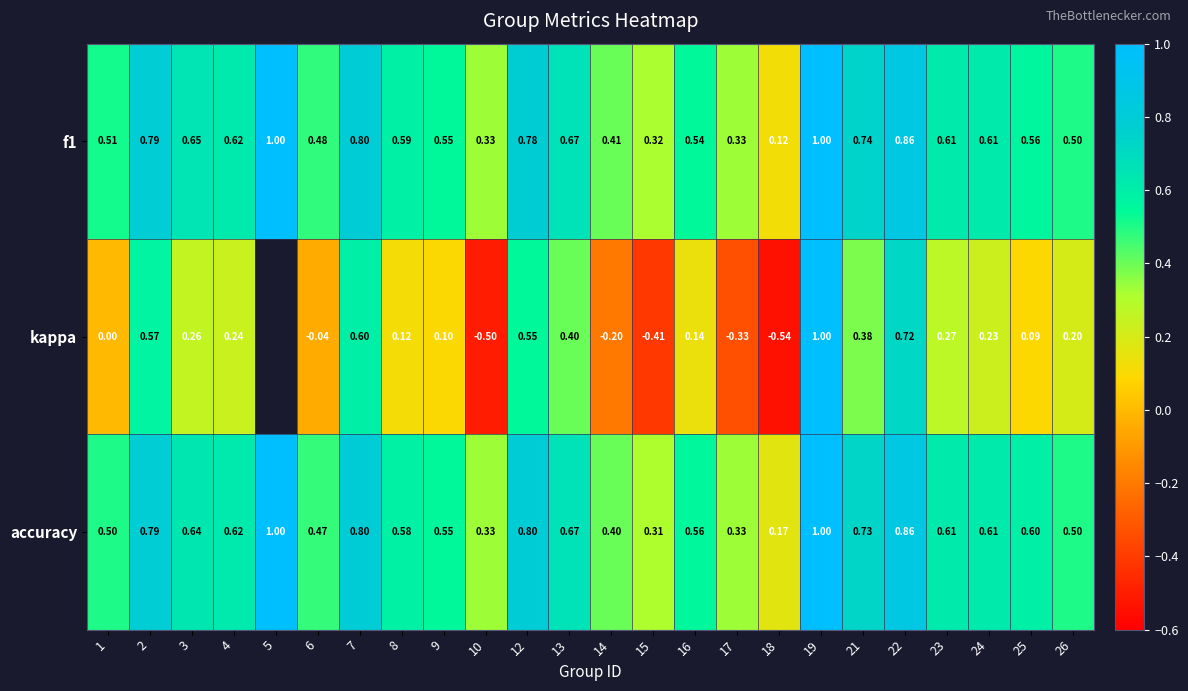

Count the f1 values in the range 0 to 1.

24